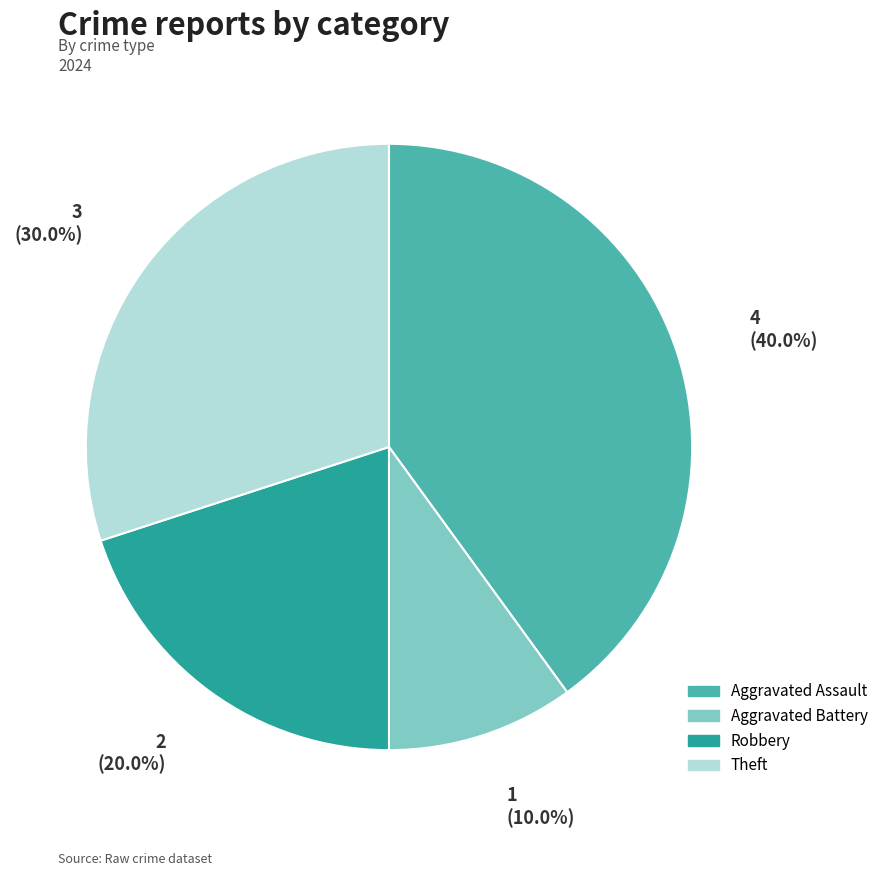

Is there a majority slice in this chart?

No